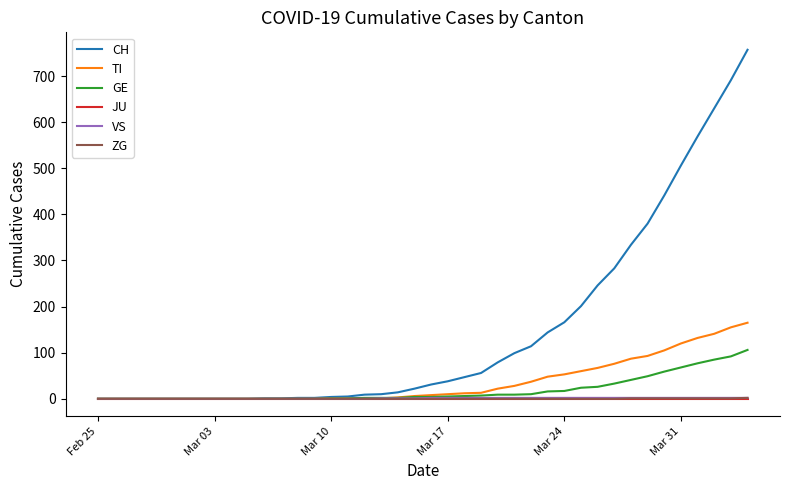

At how many categories does at least one series exceed 551?

4